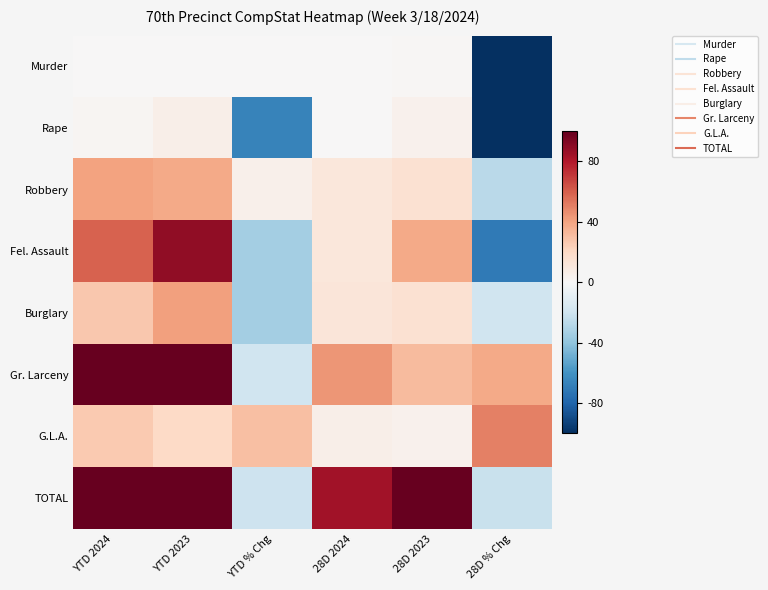

Reading left to right, list all the values displayed in this chart.

Murder: YTD 2024=0.0	YTD 2023=0.0	YTD % Chg=0.0	28D 2024=0.0	28D 2023=0.0	28D % Chg=-1.0
Rape: YTD 2024=0.0	YTD 2023=0.1	YTD % Chg=-0.7	28D 2024=0.0	28D 2023=0.0	28D % Chg=-1.0
Robbery: YTD 2024=0.4	YTD 2023=0.4	YTD % Chg=0.1	28D 2024=0.1	28D 2023=0.1	28D % Chg=-0.3
Fel. Assault: YTD 2024=0.6	YTD 2023=0.9	YTD % Chg=-0.3	28D 2024=0.1	28D 2023=0.4	28D % Chg=-0.7
Burglary: YTD 2024=0.3	YTD 2023=0.4	YTD % Chg=-0.3	28D 2024=0.1	28D 2023=0.1	28D % Chg=-0.2
Gr. Larceny: YTD 2024=1.0	YTD 2023=1.0	YTD % Chg=-0.2	28D 2024=0.4	28D 2023=0.3	28D % Chg=0.4
G.L.A.: YTD 2024=0.3	YTD 2023=0.2	YTD % Chg=0.3	28D 2024=0.1	28D 2023=0.0	28D % Chg=0.5
TOTAL: YTD 2024=1.0	YTD 2023=1.0	YTD % Chg=-0.2	28D 2024=0.8	28D 2023=1.0	28D % Chg=-0.2